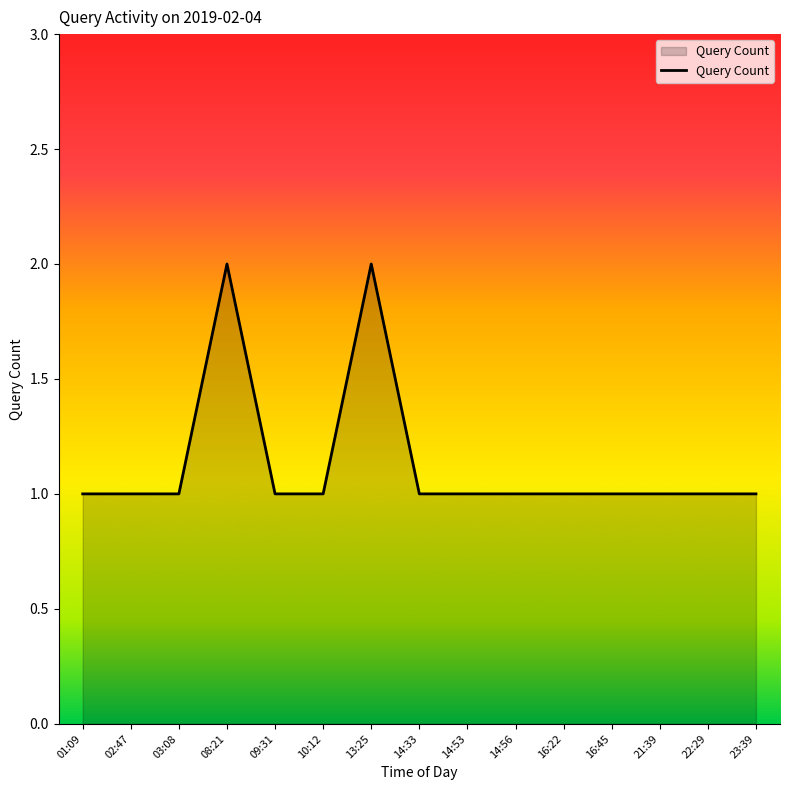

What position from the right is 14:53?

7